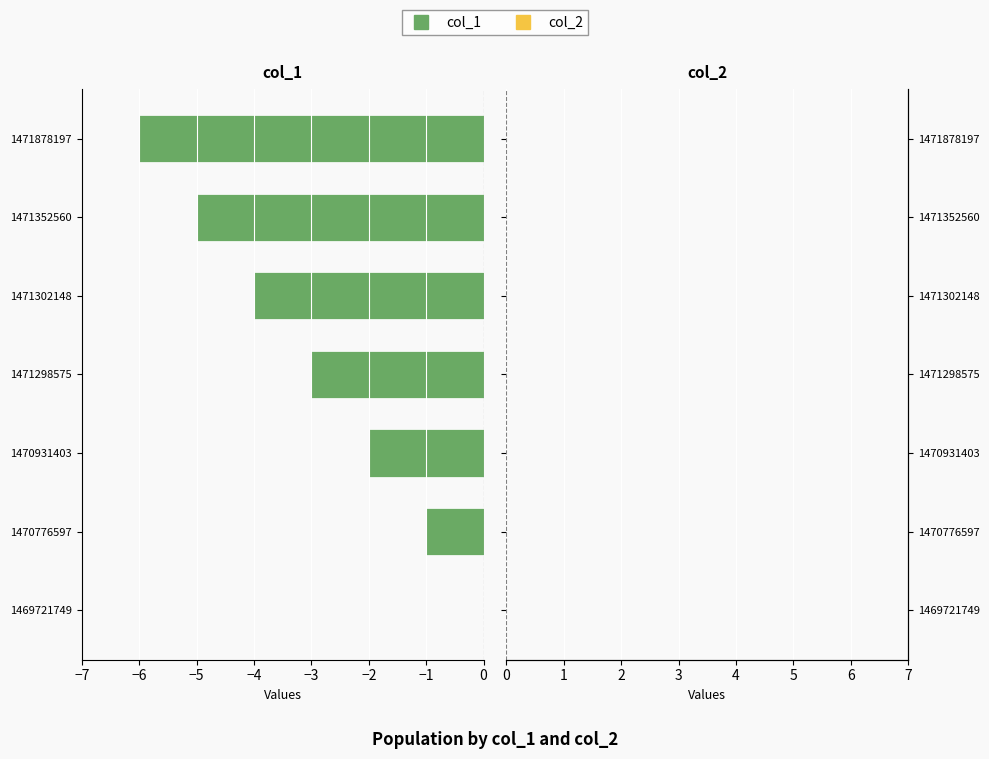

What is the sum of all values?

-21